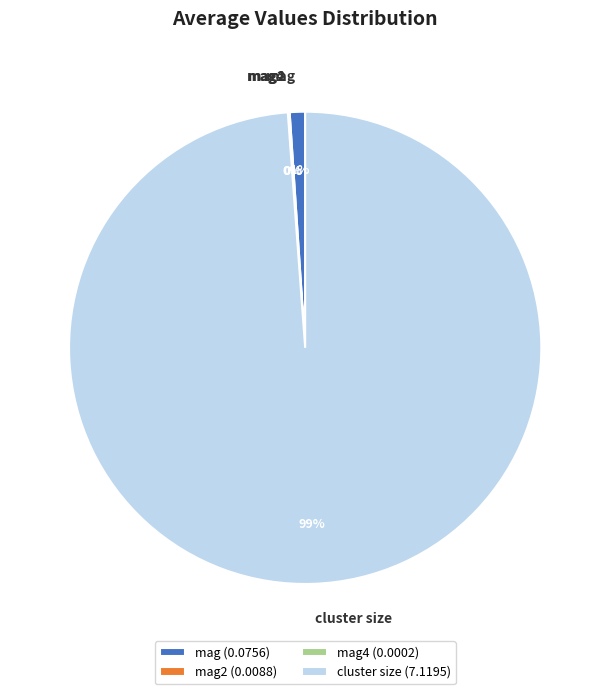

Which category has the biggest portion of the pie?

cluster size